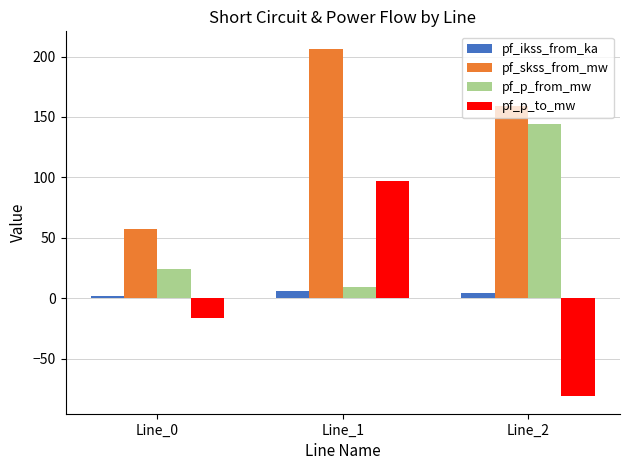

Which series has the largest range (max minus min)?

pf_p_to_mw